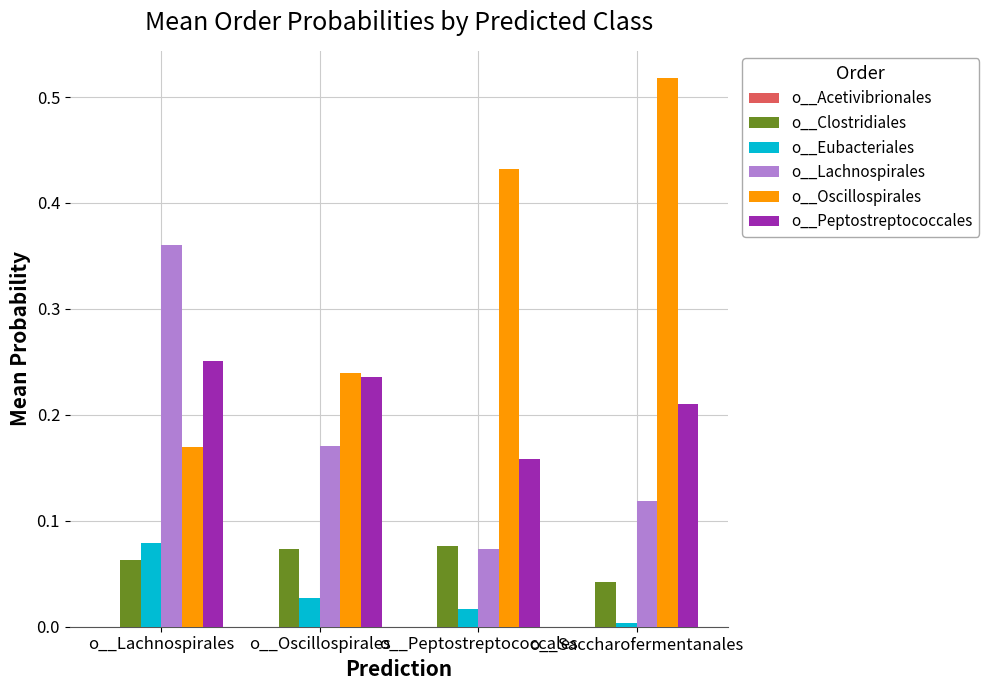

The o__Lachnospirales series shows 0.6 at o__Lachnospirales. True or false?

False